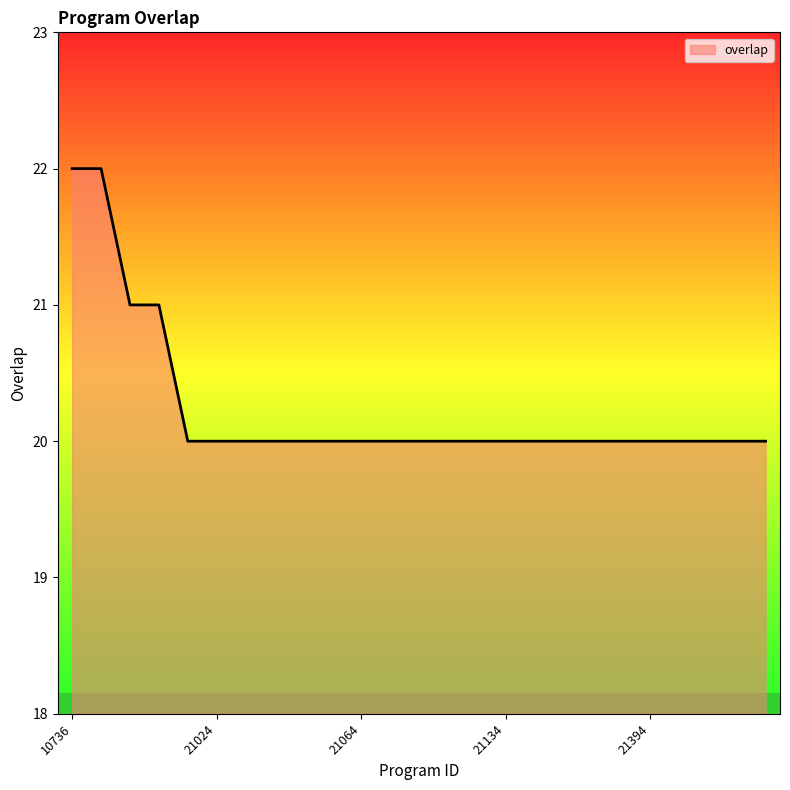

What is the greatest value displayed?

22